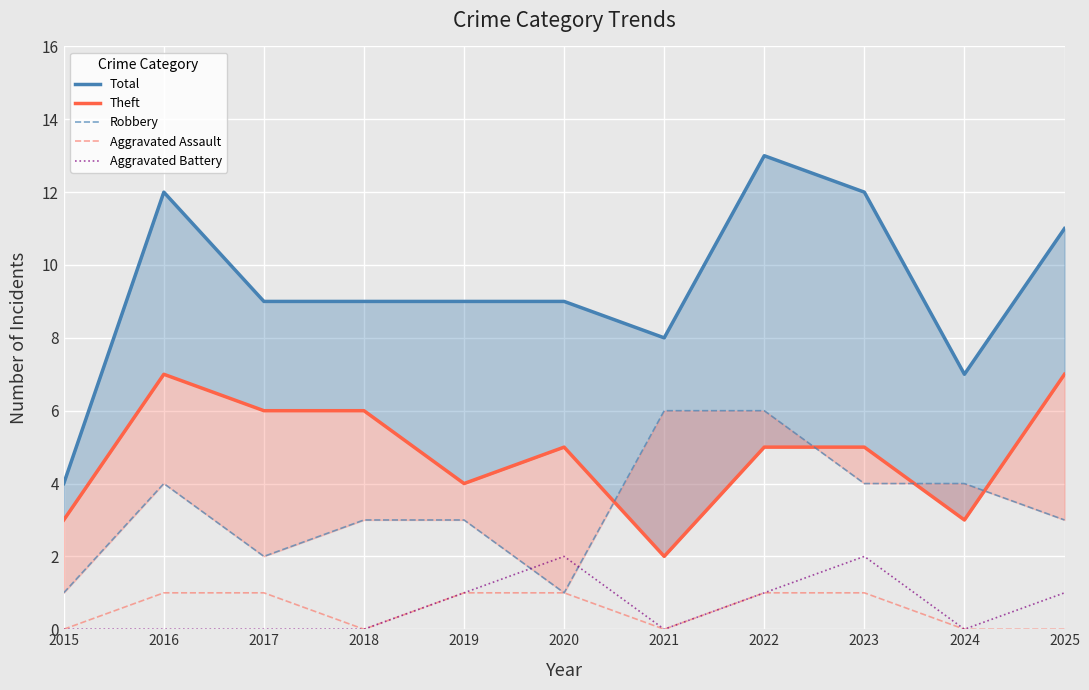

What is the sum of all Robbery values?

37